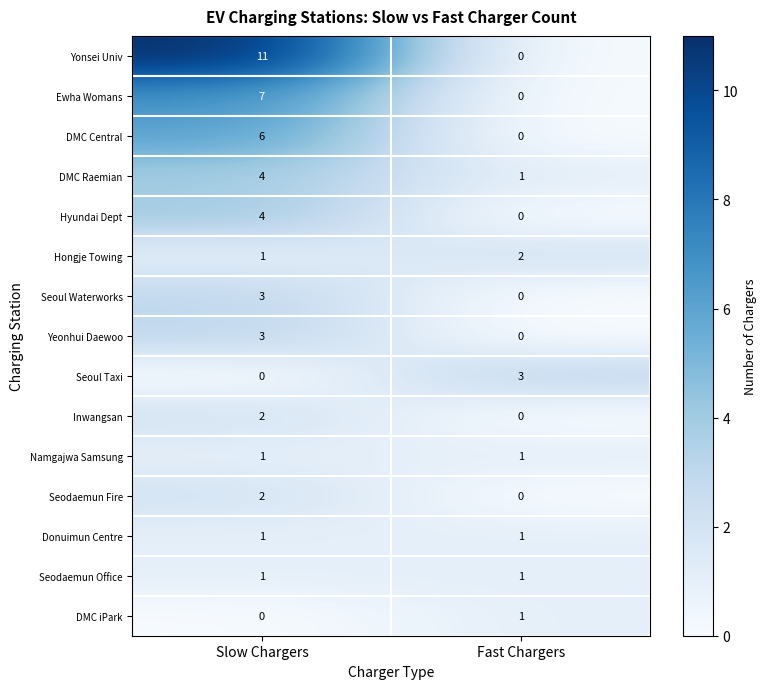

Reading left to right, what are all the values shown in this chart?

Yonsei Univ: Slow Chargers=11	Fast Chargers=0
Ewha Womans: Slow Chargers=7	Fast Chargers=0
DMC Central: Slow Chargers=6	Fast Chargers=0
DMC Raemian: Slow Chargers=4	Fast Chargers=1
Hyundai Dept: Slow Chargers=4	Fast Chargers=0
Hongje Towing: Slow Chargers=1	Fast Chargers=2
Seoul Waterworks: Slow Chargers=3	Fast Chargers=0
Yeonhui Daewoo: Slow Chargers=3	Fast Chargers=0
Seoul Taxi: Slow Chargers=0	Fast Chargers=3
Inwangsan: Slow Chargers=2	Fast Chargers=0
Namgajwa Samsung: Slow Chargers=1	Fast Chargers=1
Seodaemun Fire: Slow Chargers=2	Fast Chargers=0
Donuimun Centre: Slow Chargers=1	Fast Chargers=1
Seodaemun Office: Slow Chargers=1	Fast Chargers=1
DMC iPark: Slow Chargers=0	Fast Chargers=1